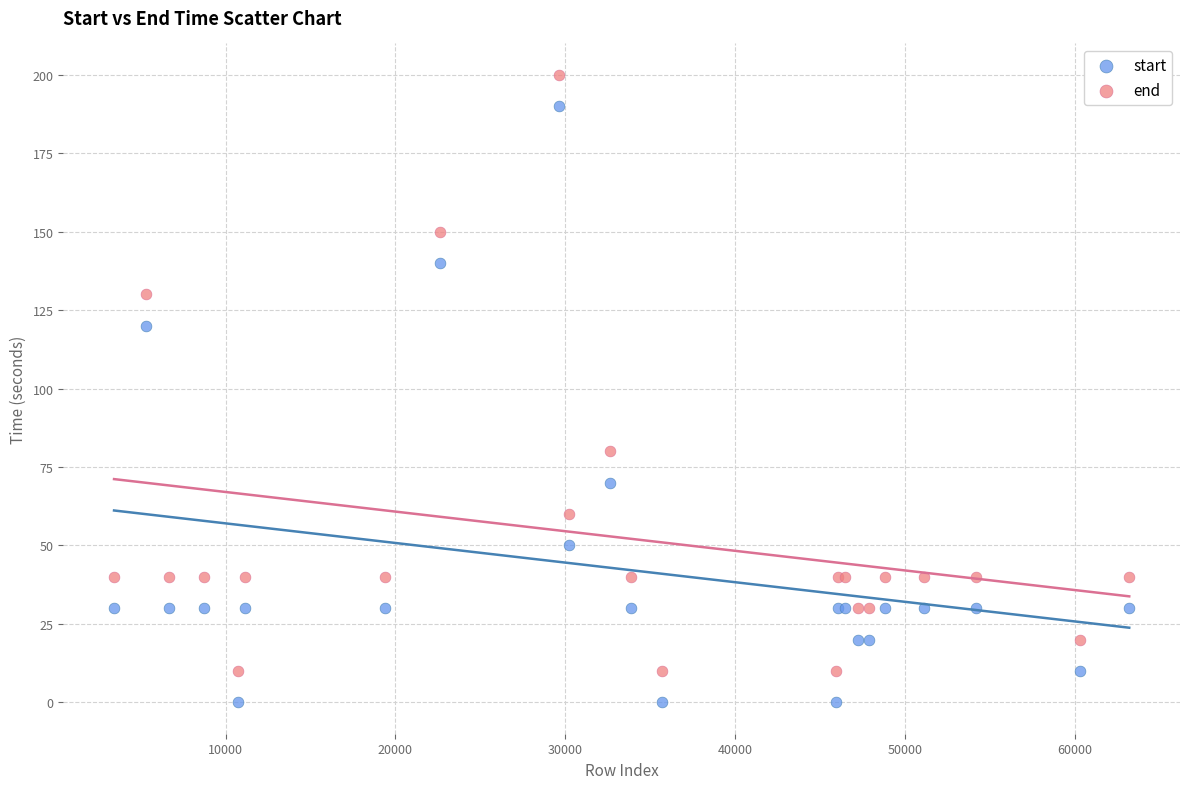

Which series reaches the minimum Y coordinate?

start